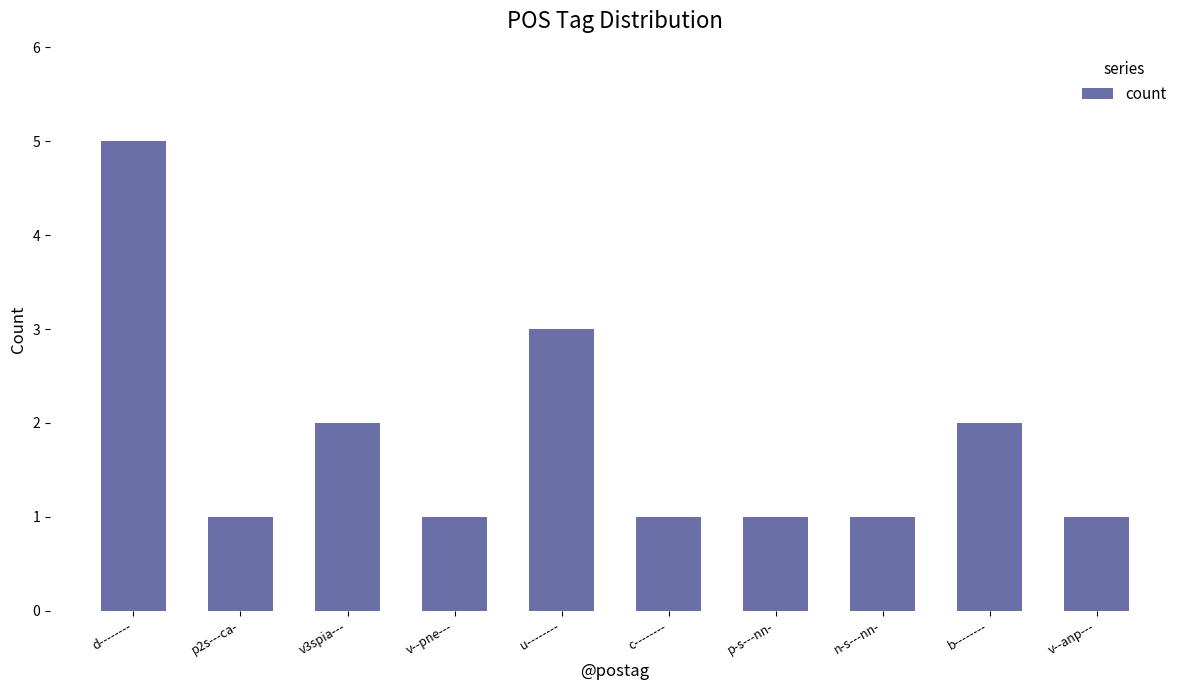

What is the sum of the values at v--pne--- and v--anp---?

2